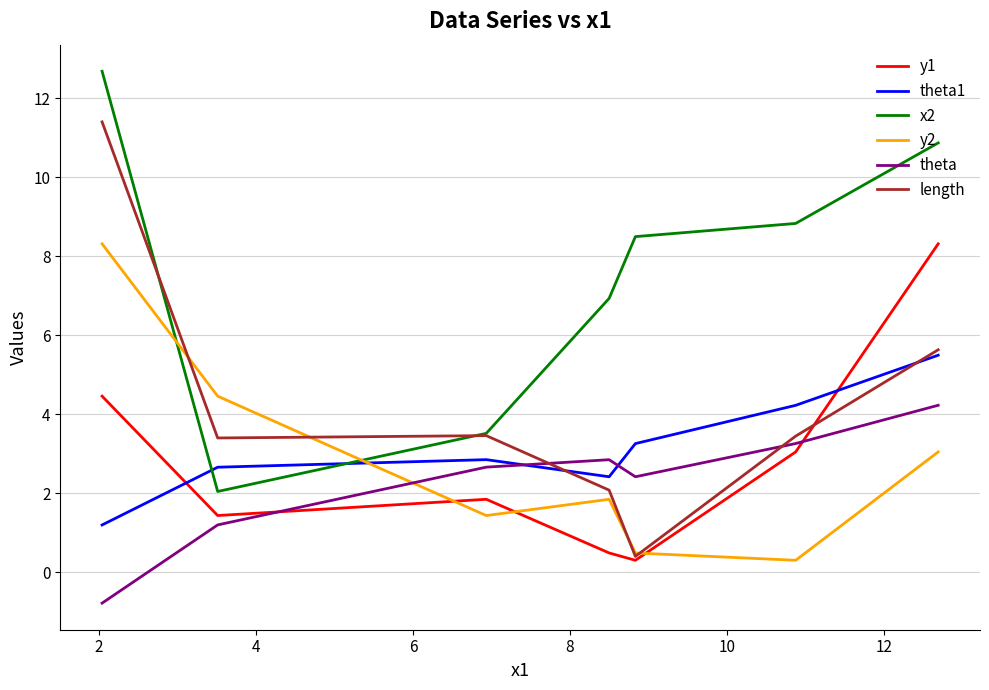

At how many categories does at least one series exceed 5?

5